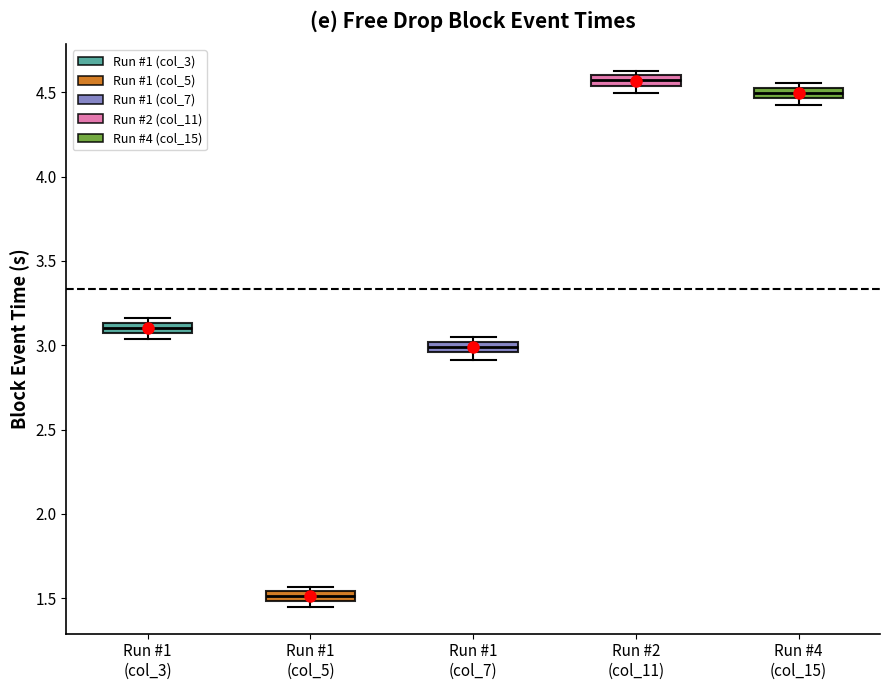

Where is the upper edge of the box for Run #1 (col_7) on the y-axis? The values are not printed on the chart, so give them approximately, as read against the axis.

3.00